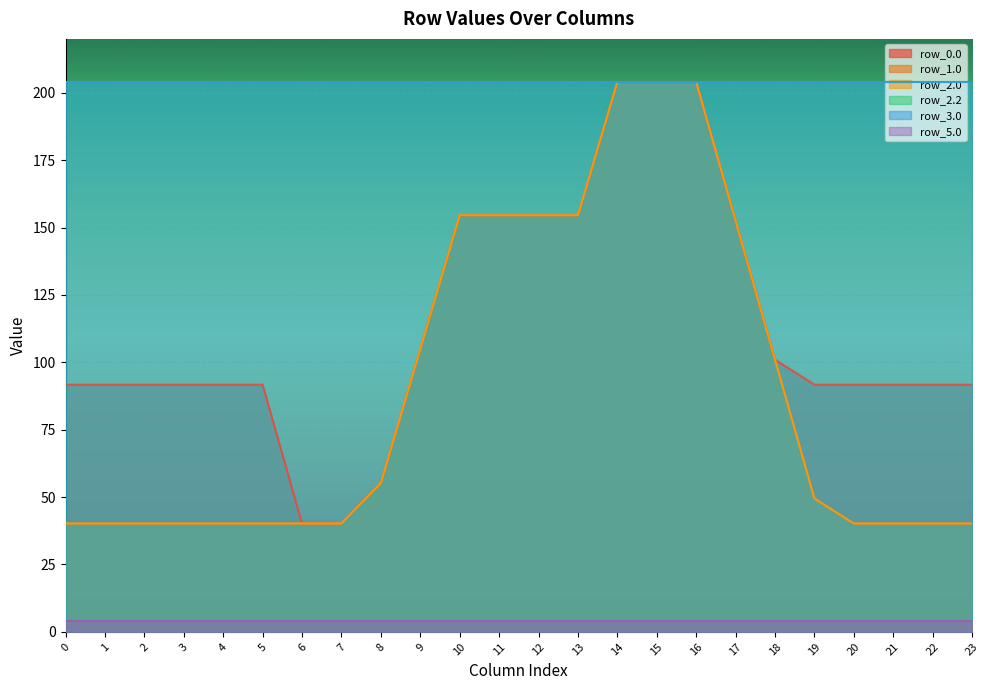

How many lines are shown in the chart?

6